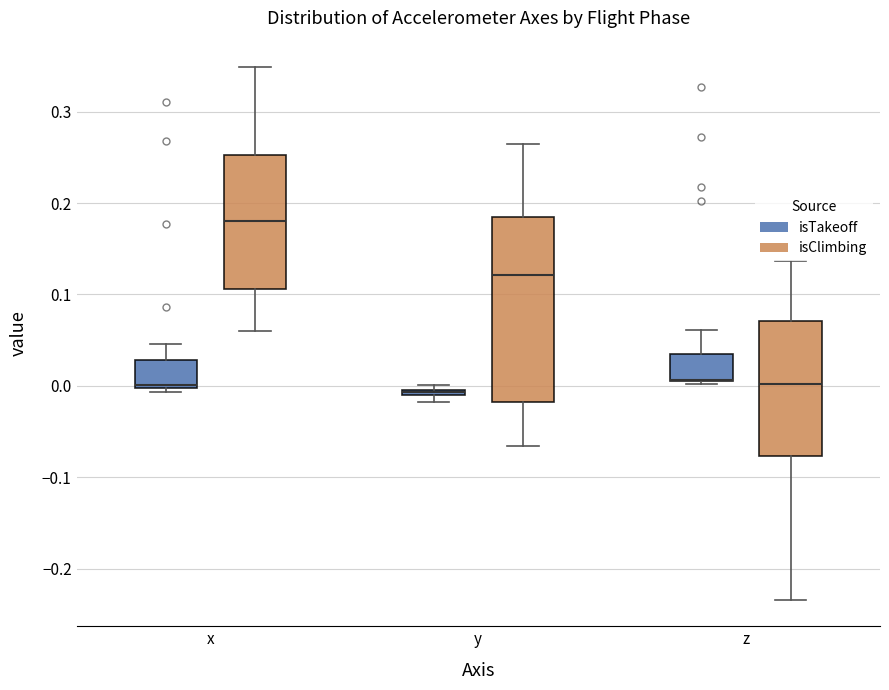

Where is the lower edge of the box for x (isClimbing) on the y-axis? The values are not printed on the chart, so give them approximately, as read against the axis.

0.11